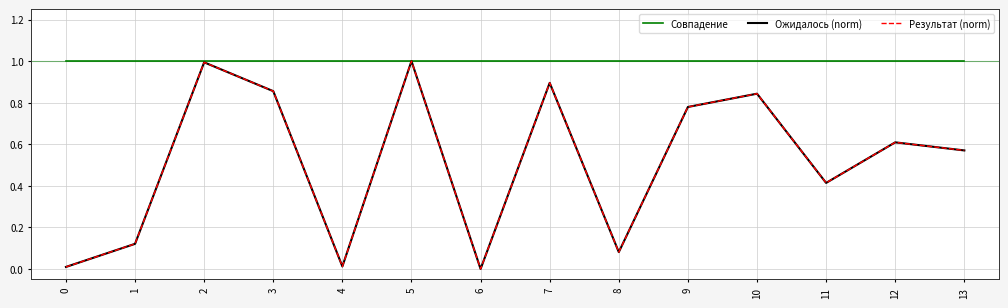

Where is Результат (norm) nearest to the value 0?

6